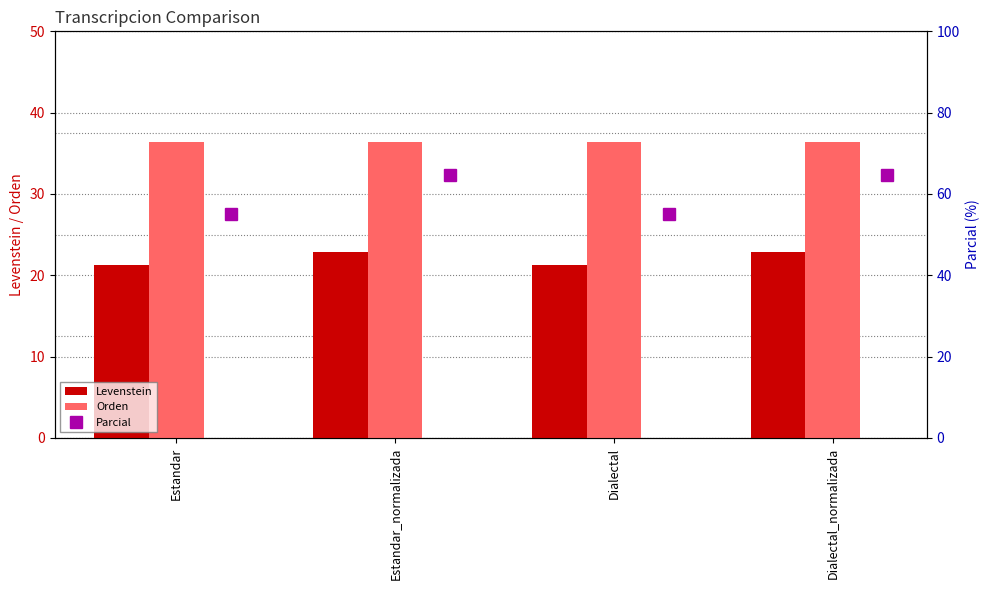

Reading left to right, transcribe all the data shown in this chart.

Levenstein: 21.3	22.8	21.3	22.8
Orden: 36.4	36.4	36.4	36.4
Parcial: 55.0	64.7	55.0	64.7